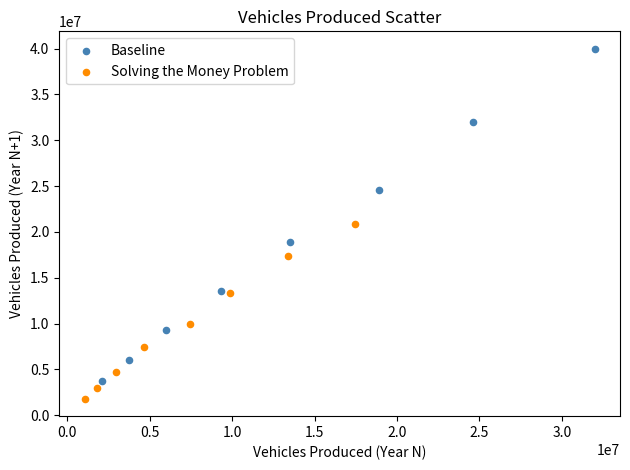

Which series reaches the minimum Y coordinate?

Solving the Money Problem